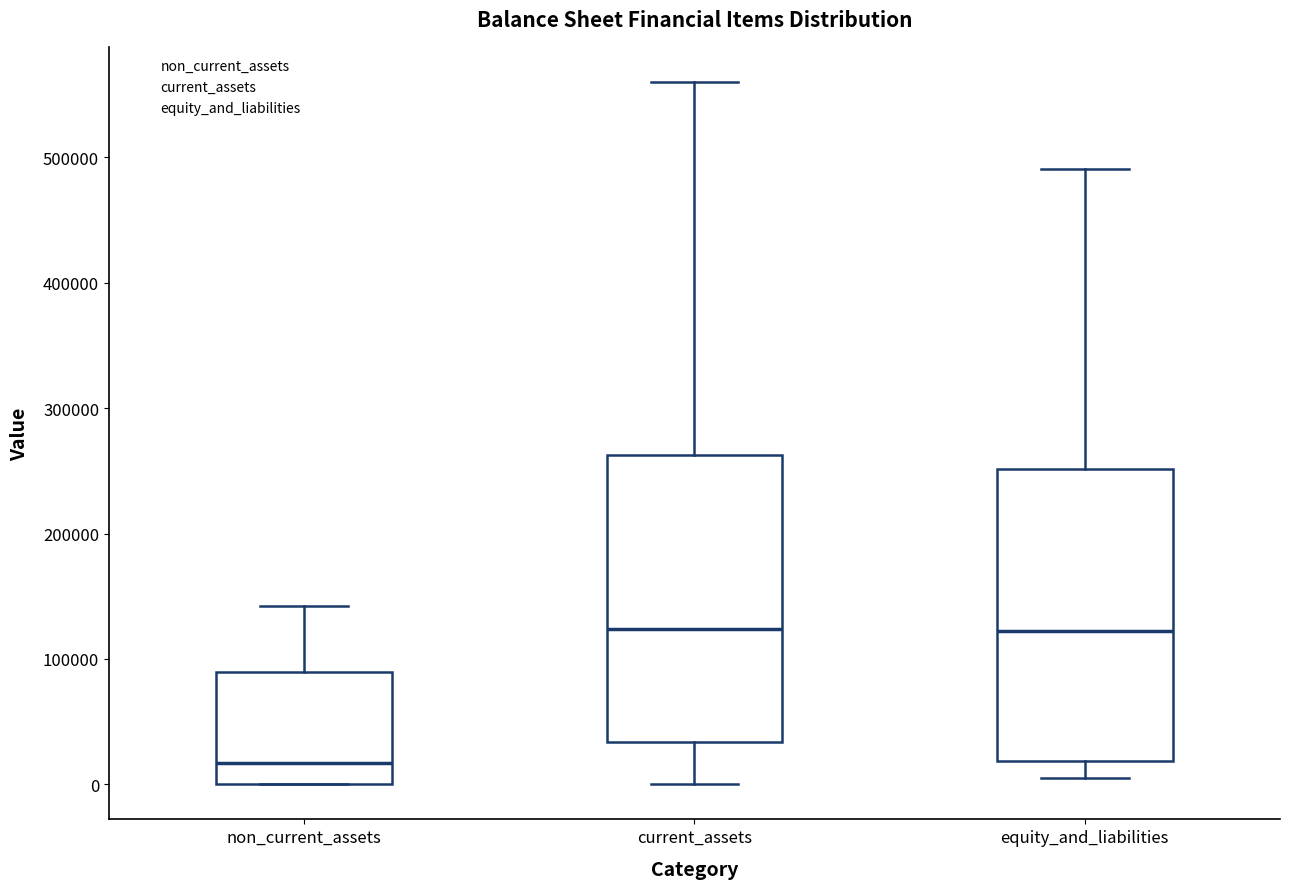

Which box has the lowest median line?

non_current_assets